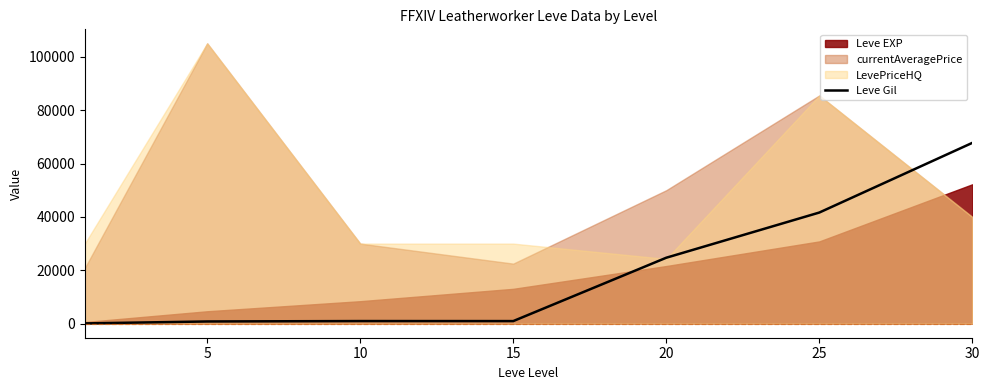

Which has a higher value, 25 or 5?

25